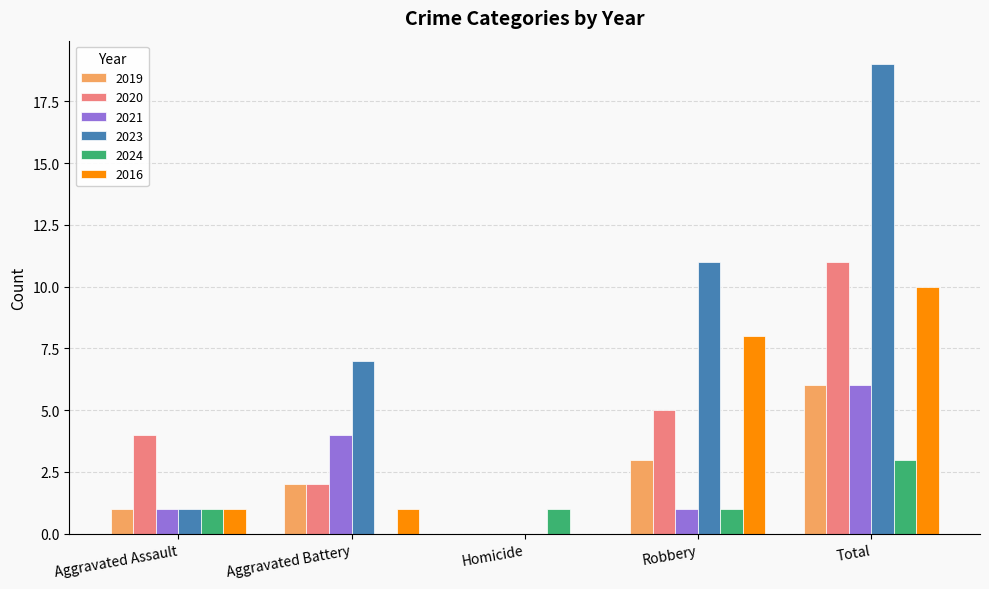

At which category is the sum across all series the highest?

Total